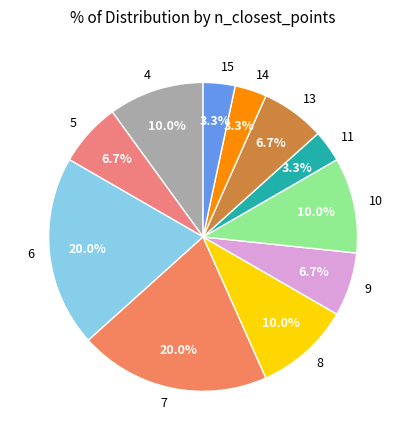

Which has a higher value, 11 or 9?

9